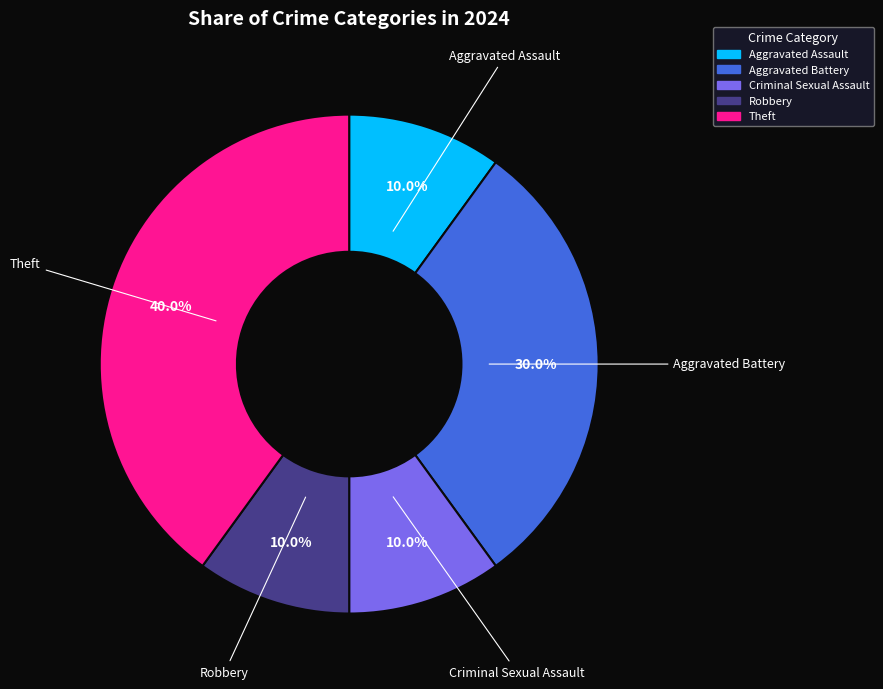

The Theft slice represents 26% of the pie. True or false?

False